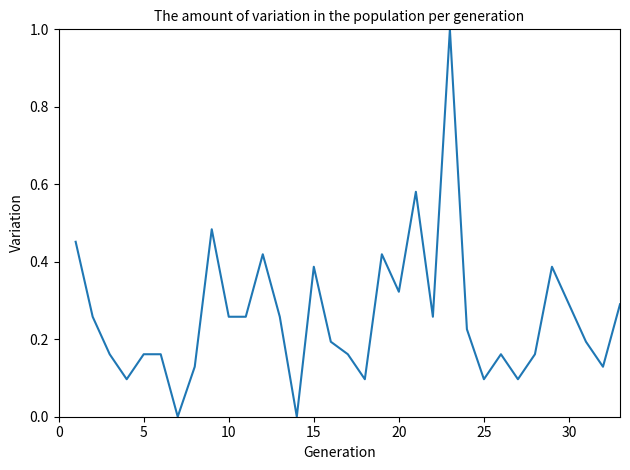

What is the difference between the maximum and minimum values?

1.0